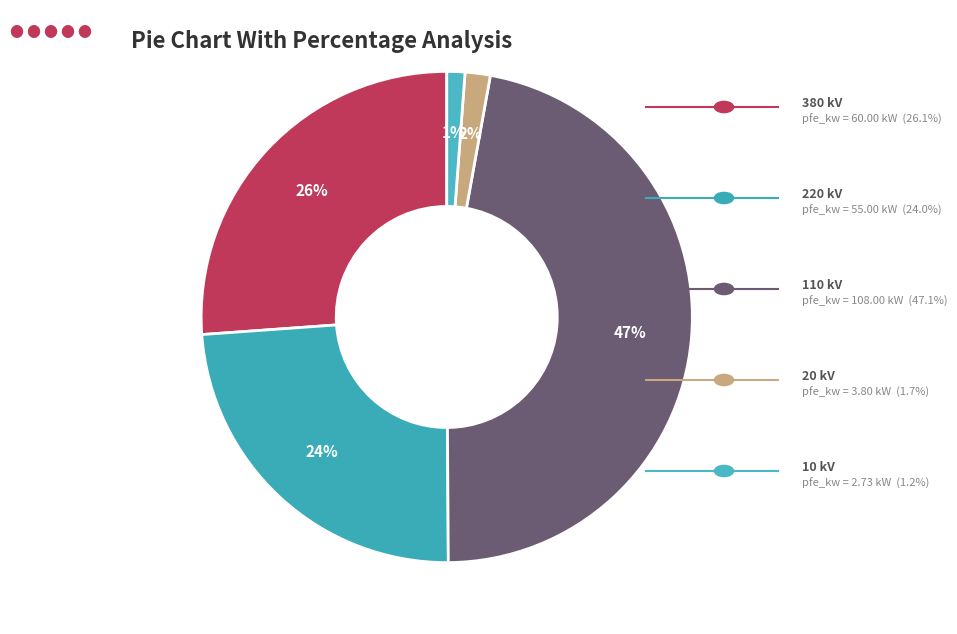

Count the number of slices in the pie.

5